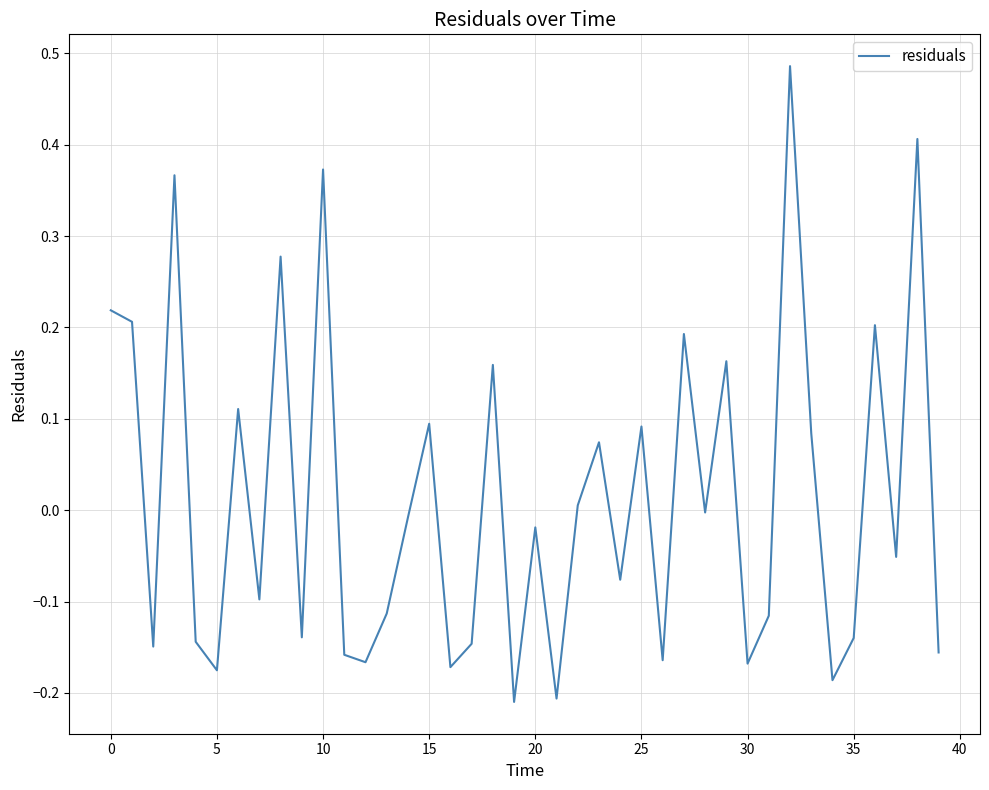

What is the difference between the maximum and minimum values?

0.7